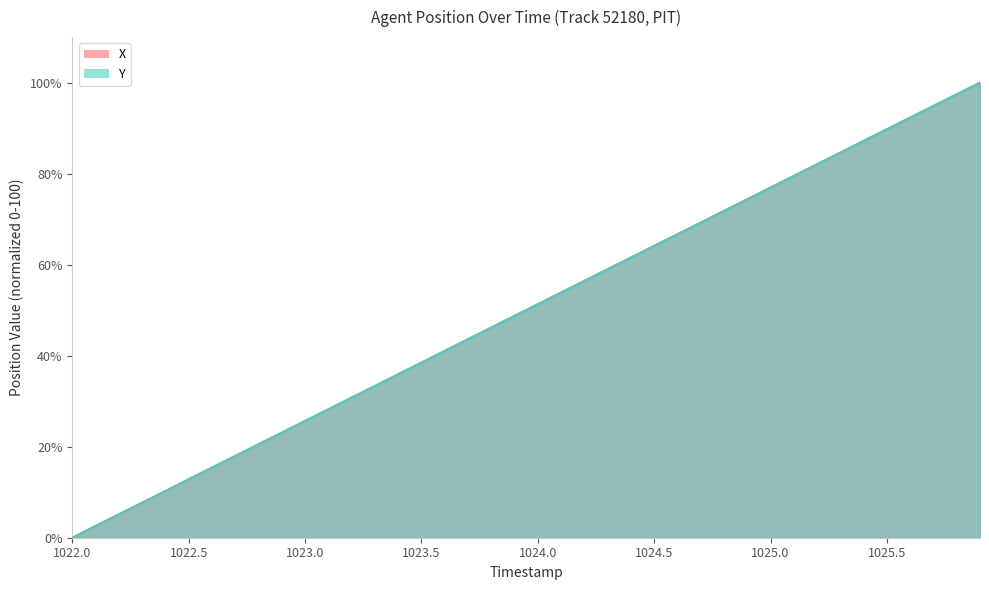

What is the maximum value shown in the chart?

100.0